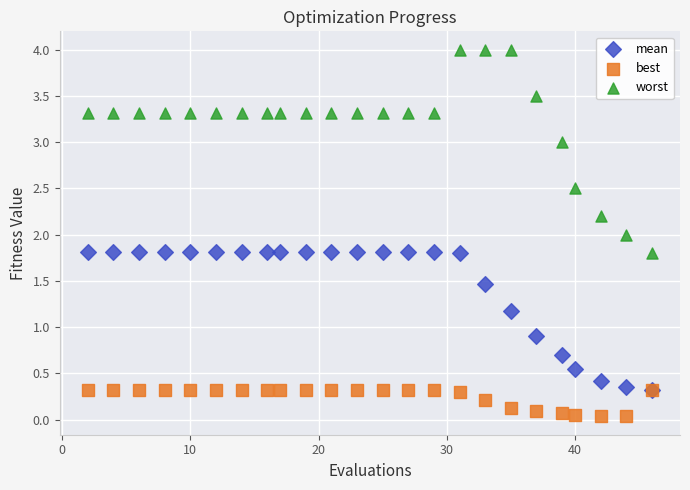

Which series contains the highest Y value?

worst